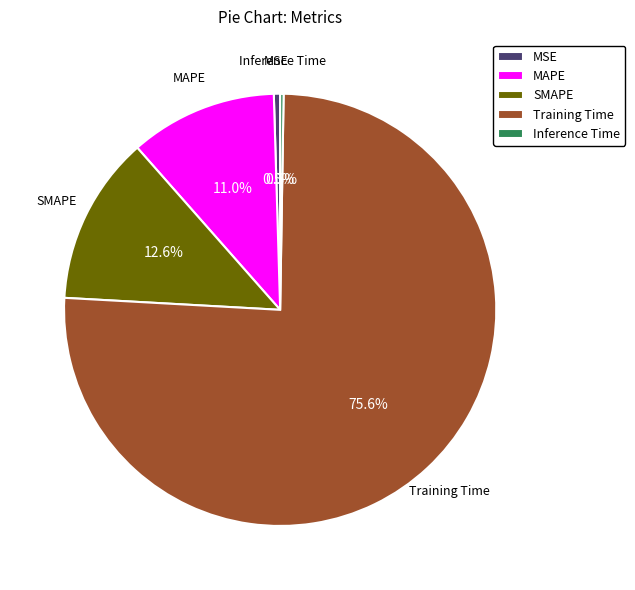

What portion of the pie excludes MAPE?

89.0%